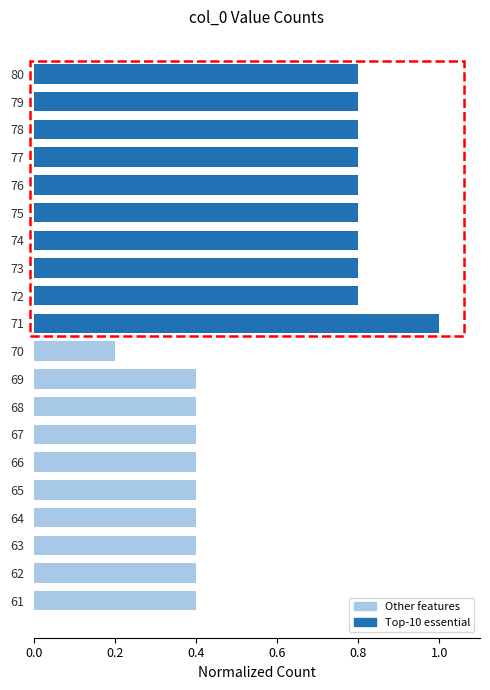

At which label is the value closest to 0?

70